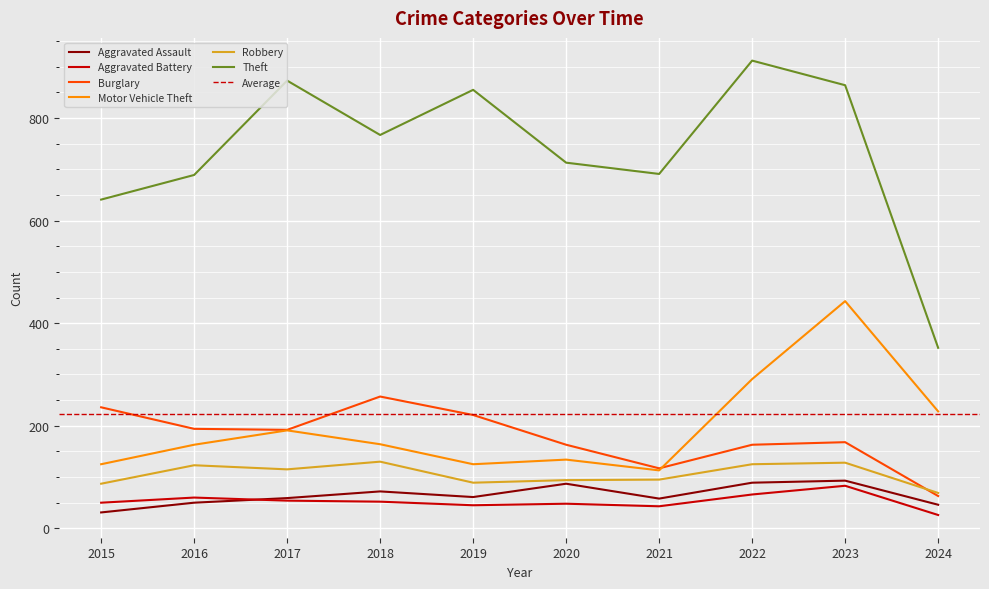

What is the value of the Aggravated Assault point at the 5th from the left?

61